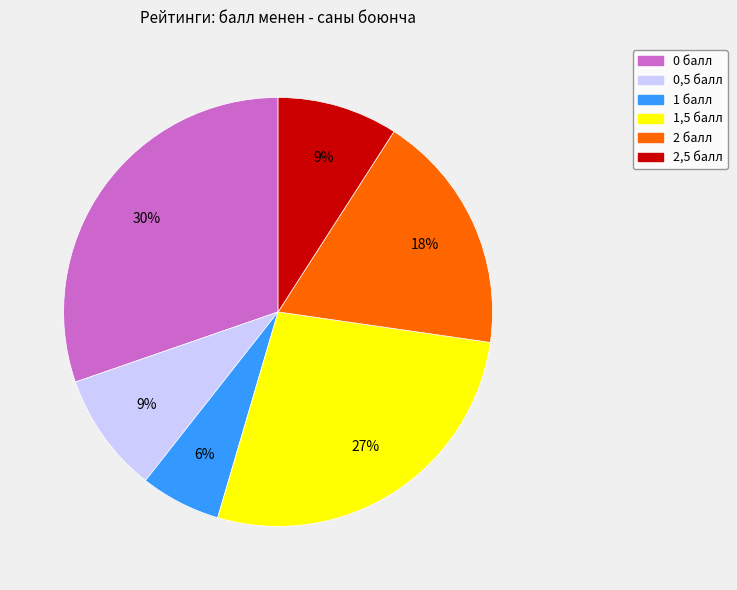

To the nearest percent, what percentage of the pie is 0,5 балл?

9%